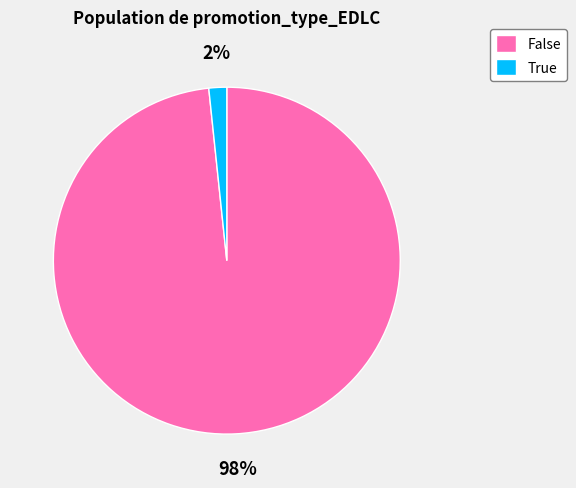

To the nearest percent, what is the combined percentage of True and False?

100%